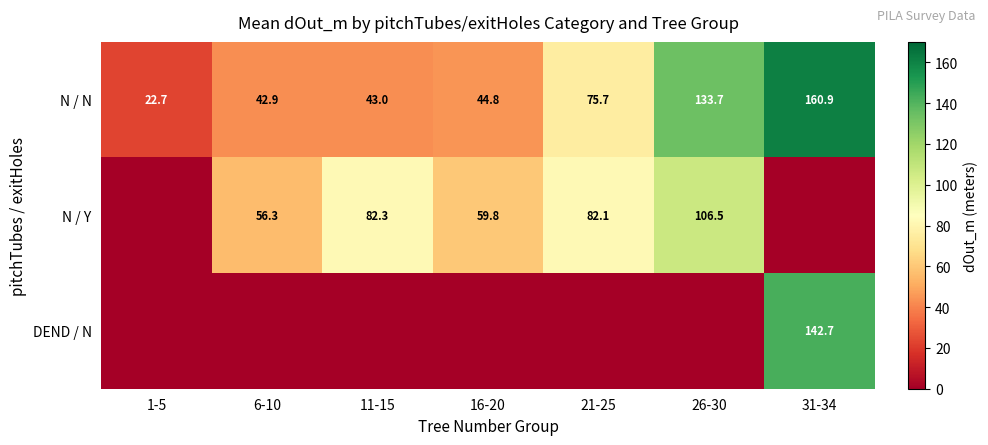

Rank the categories by N / N value from lowest to highest.

1-5, 6-10, 11-15, 16-20, 21-25, 26-30, 31-34